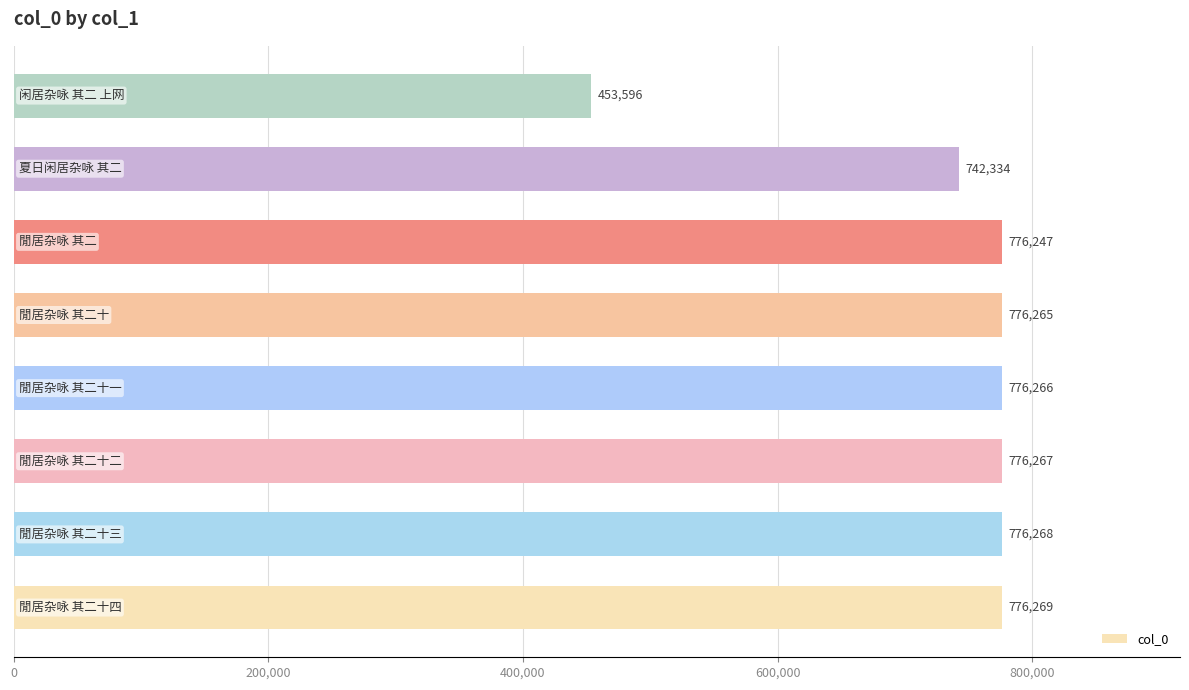

What is the minimum value shown in the chart?

453596